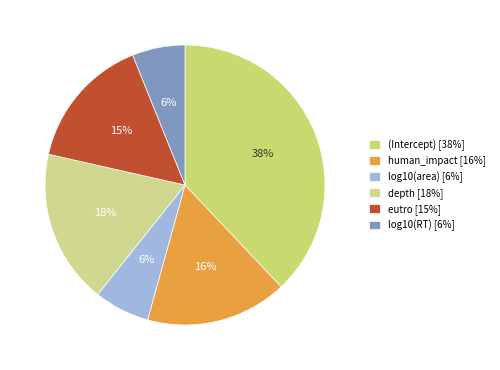

The log10(area) slice represents 6% of the pie. True or false?

True